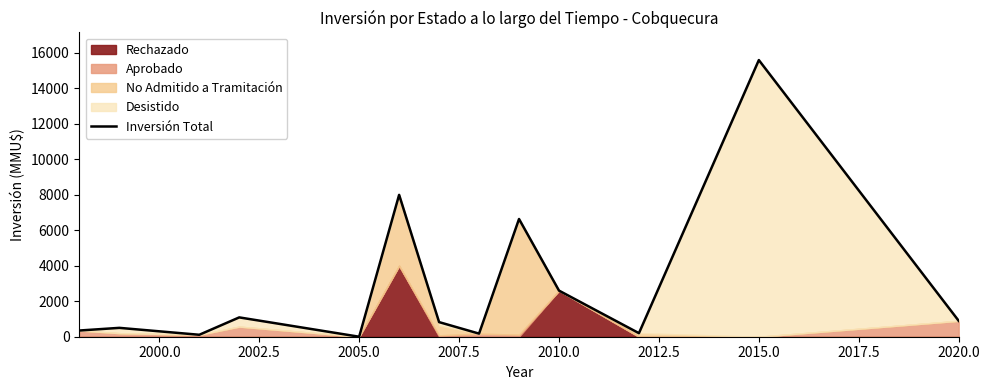

What is the average value?

2845